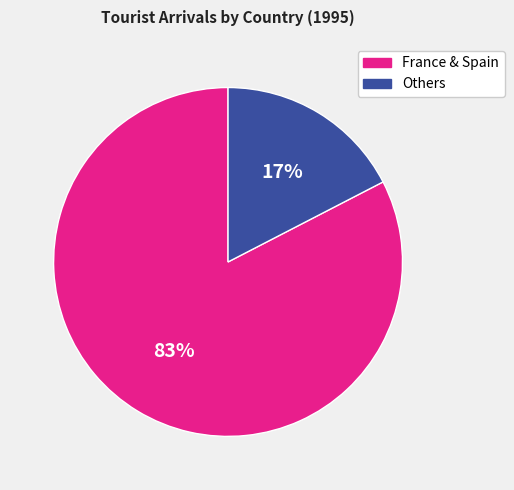

How many slices are in this pie chart?

2